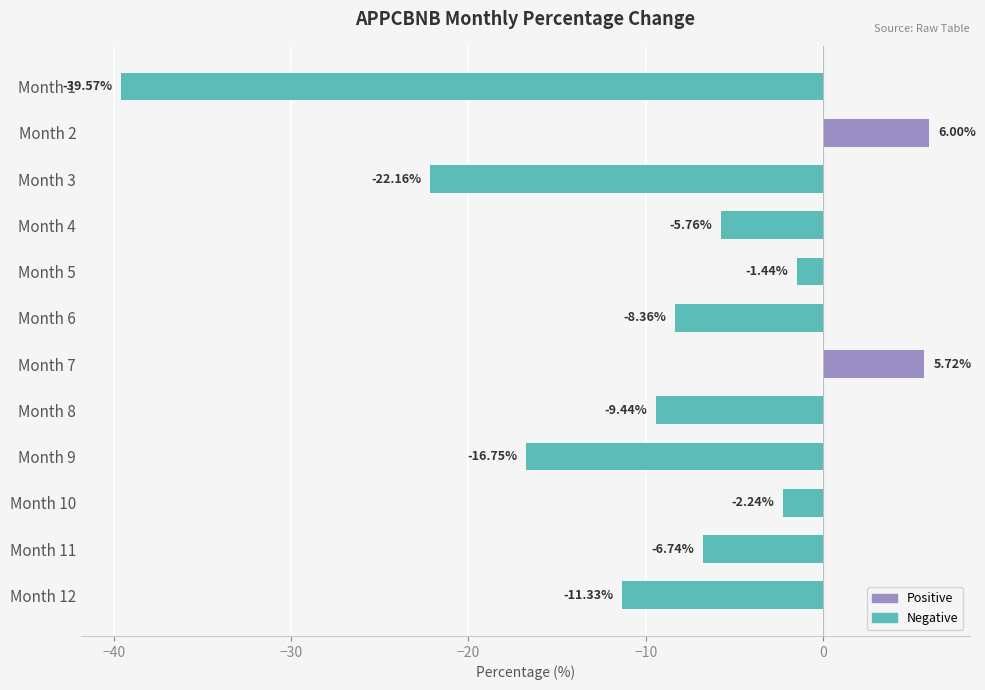

Which has a higher value, Month 5 or Month 11?

Month 5